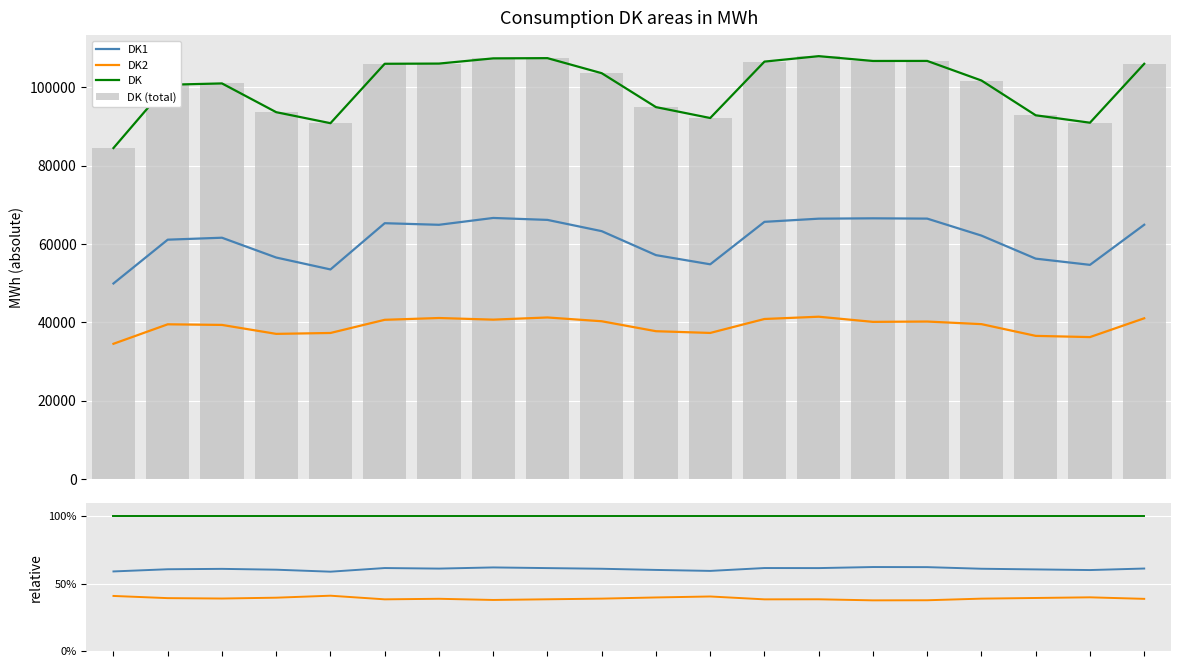

Where is DK2 nearest to the value 39?

2